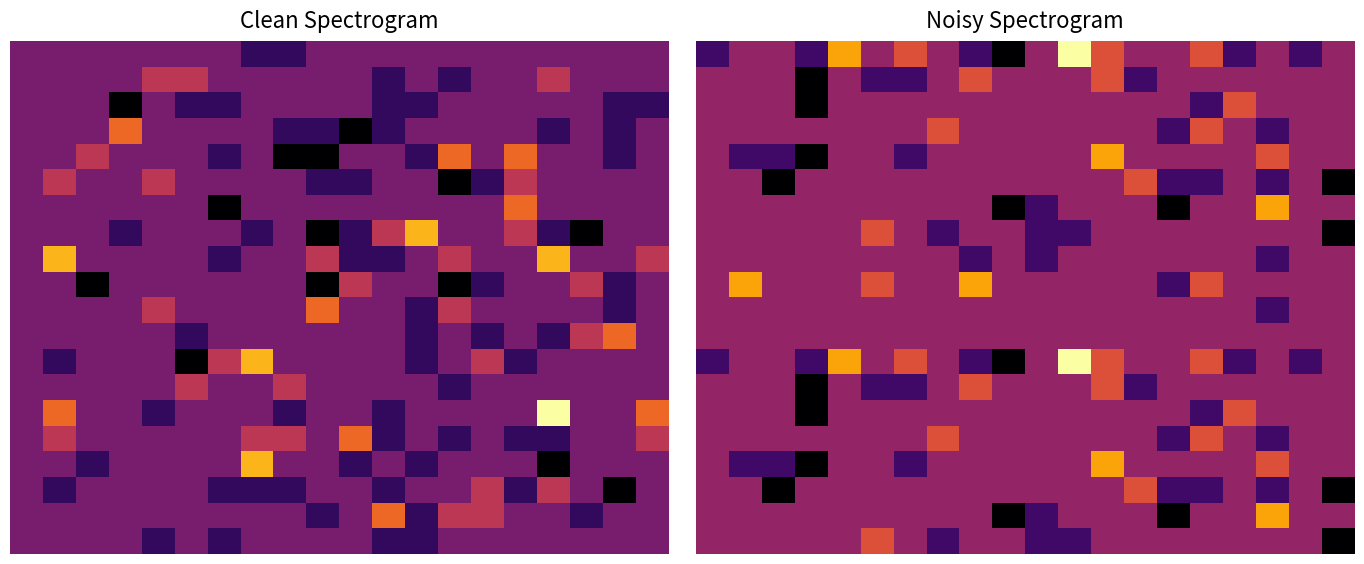

Which has a higher value, 10 or 6?

6